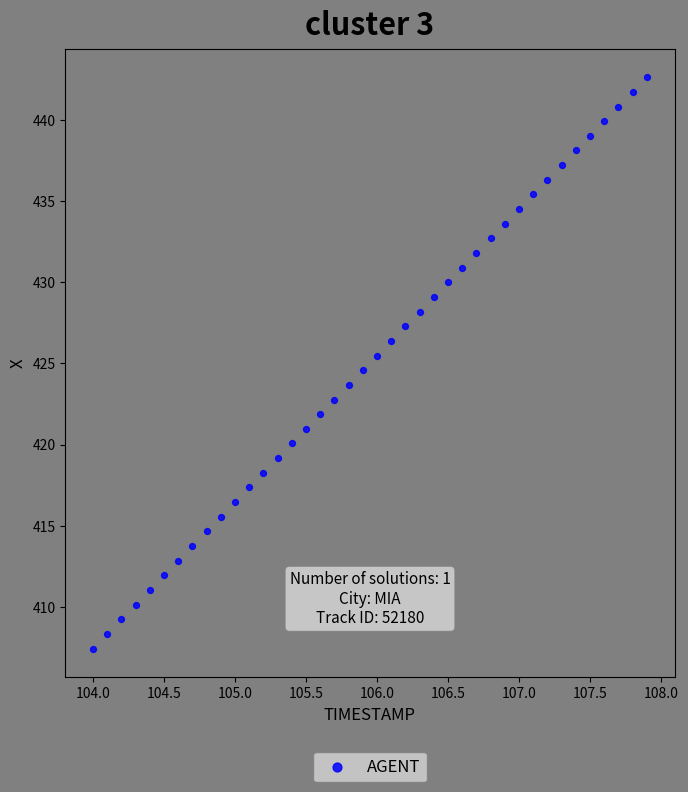

What is the range of Y values (max minus min)?

35.2